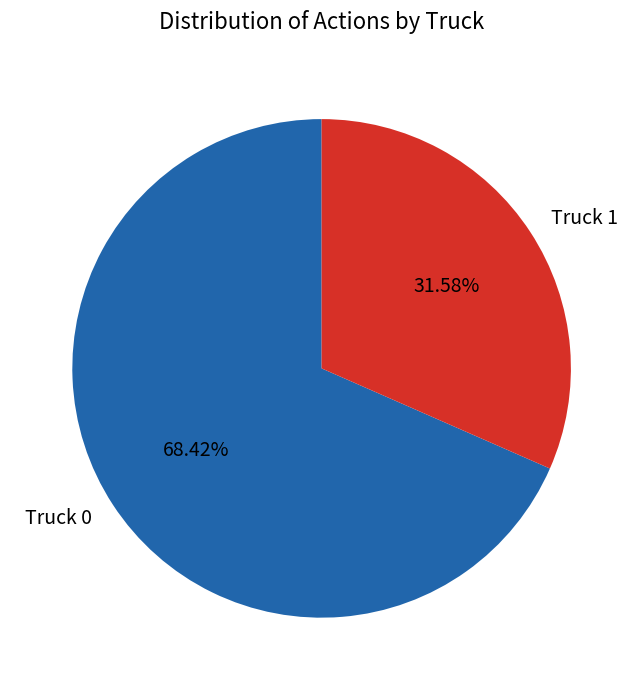

What portion of the pie excludes Truck 1?

68.4%